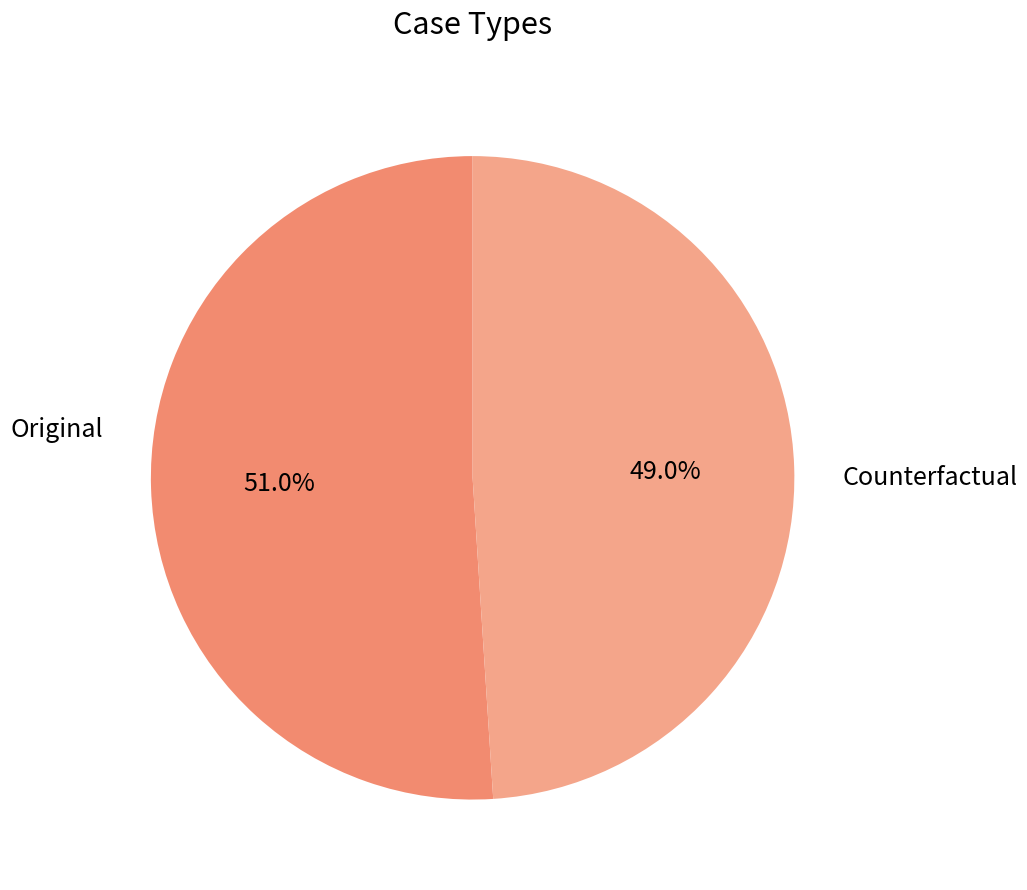

Approximately how many times larger is the value at Original compared to Counterfactual?

1.0